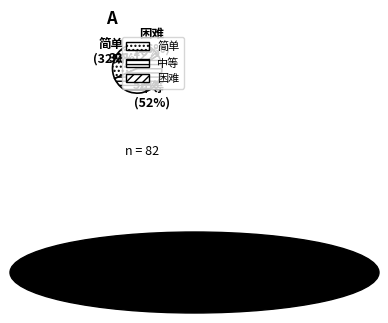

What percentage is the 中等 slice, to the nearest percent?

52%